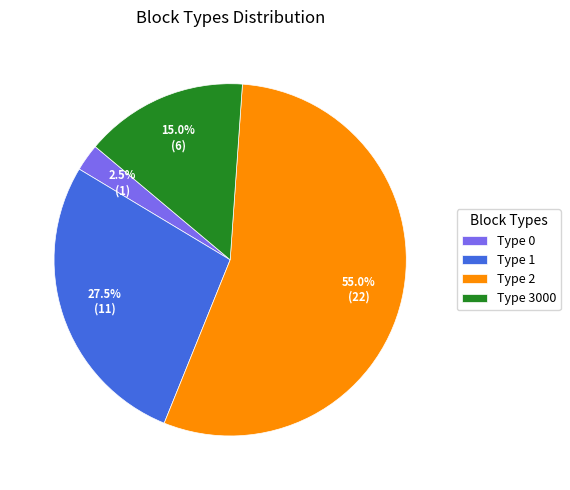

Which slice is the smallest?

Type 0